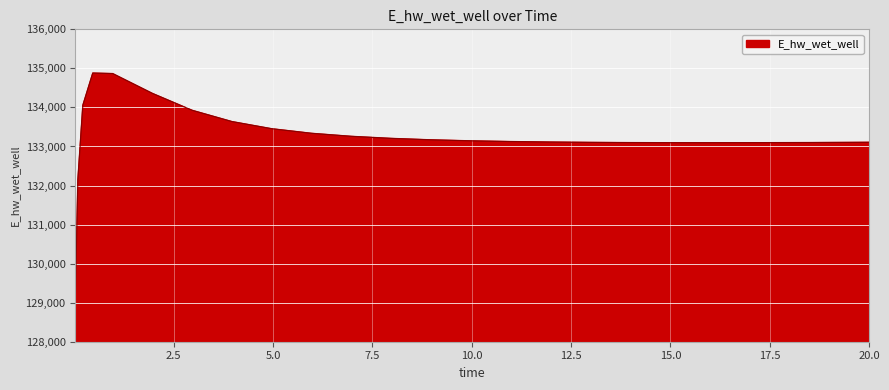

What is the maximum value shown in the chart?

134879.6